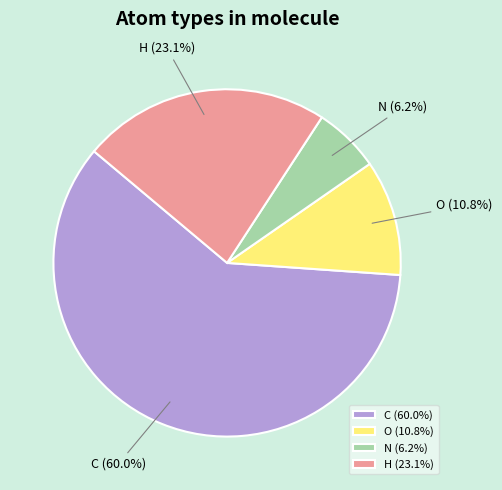

To the nearest percent, what portion does N represent?

6%